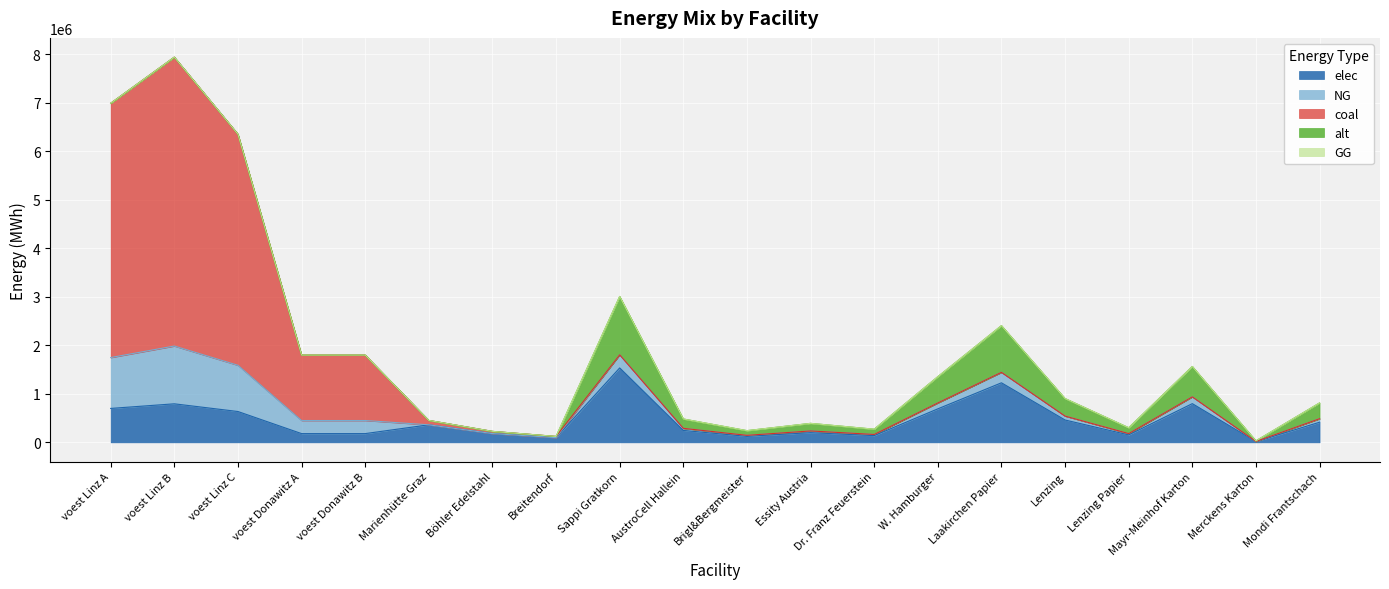

How many distinct data groups are displayed?

5